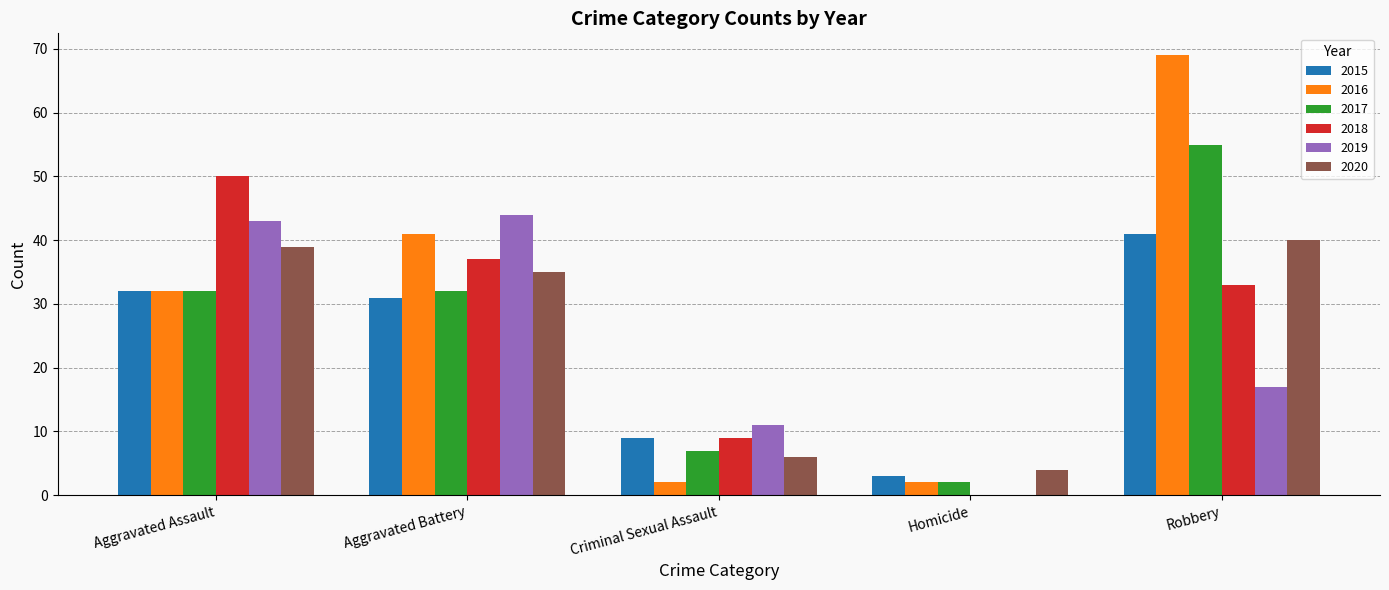

Which category has the highest value in the 2020 series?

Robbery